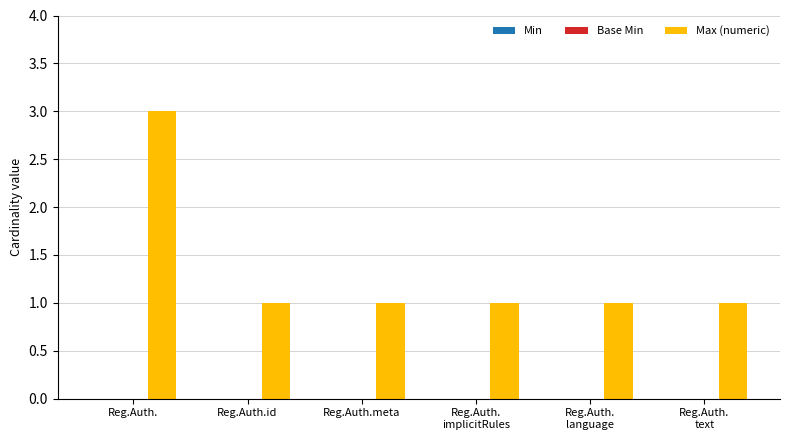

How many categories are shown in the chart?

6